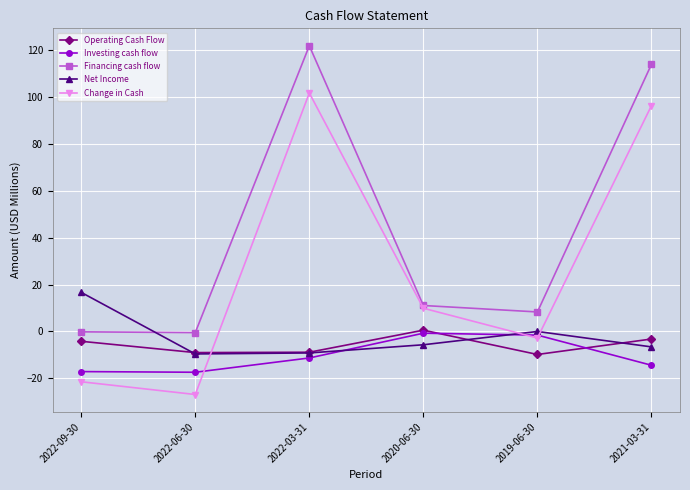

At which label does Investing cash flow first exceed -11?

2020-06-30